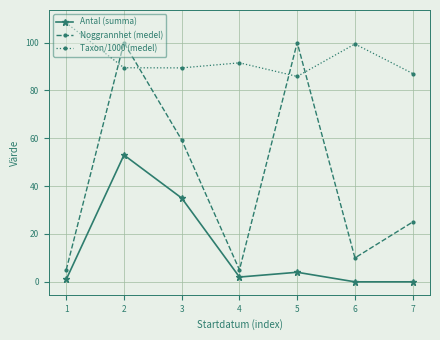

What is the value of the Antal (summa) point at the 4th from the left?

2.0